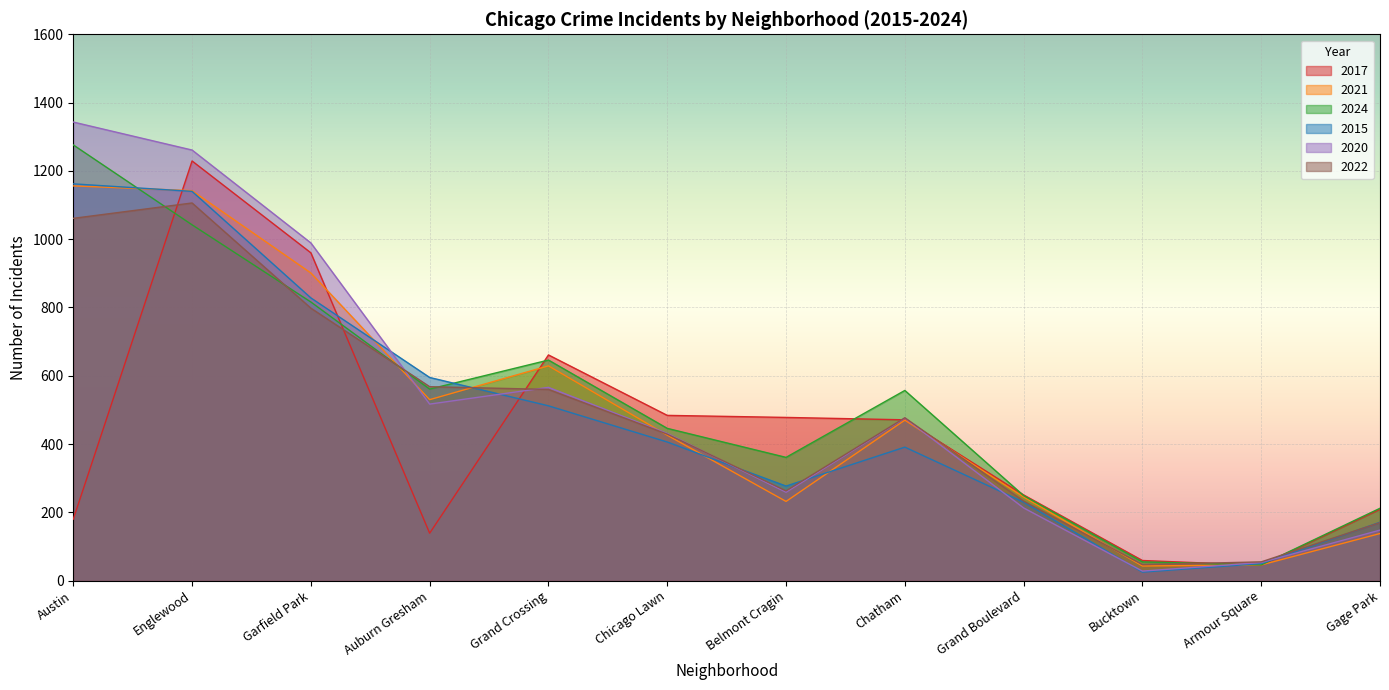

True or false: 2024 has a value of 98 at Chicago Lawn.

False